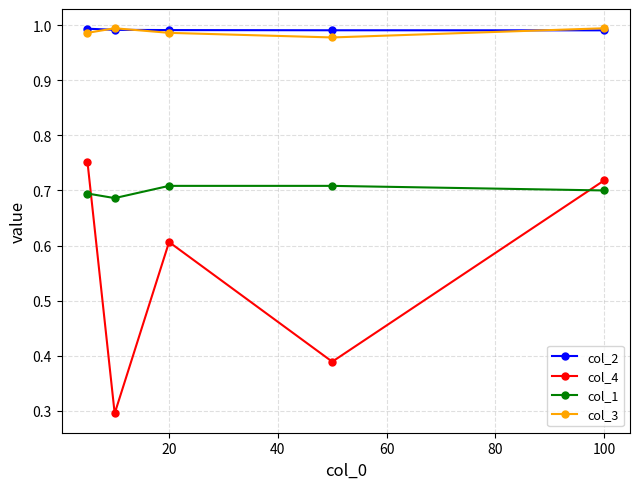

Which series has the largest range (max minus min)?

col_4